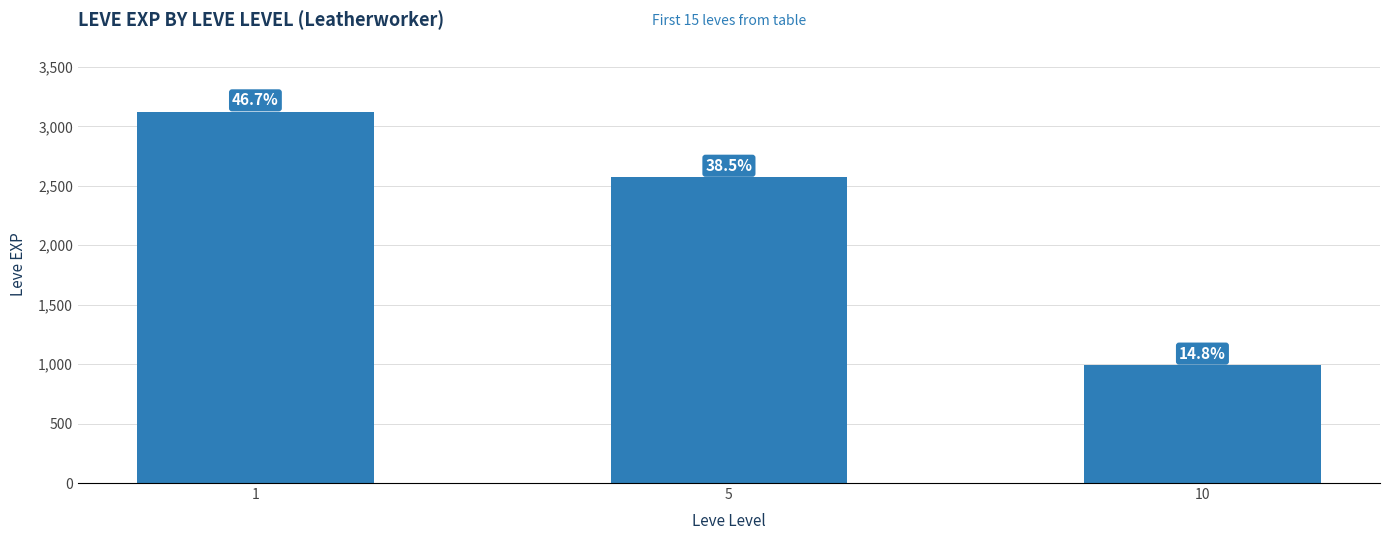

What is the difference between the maximum and second lowest values?

550